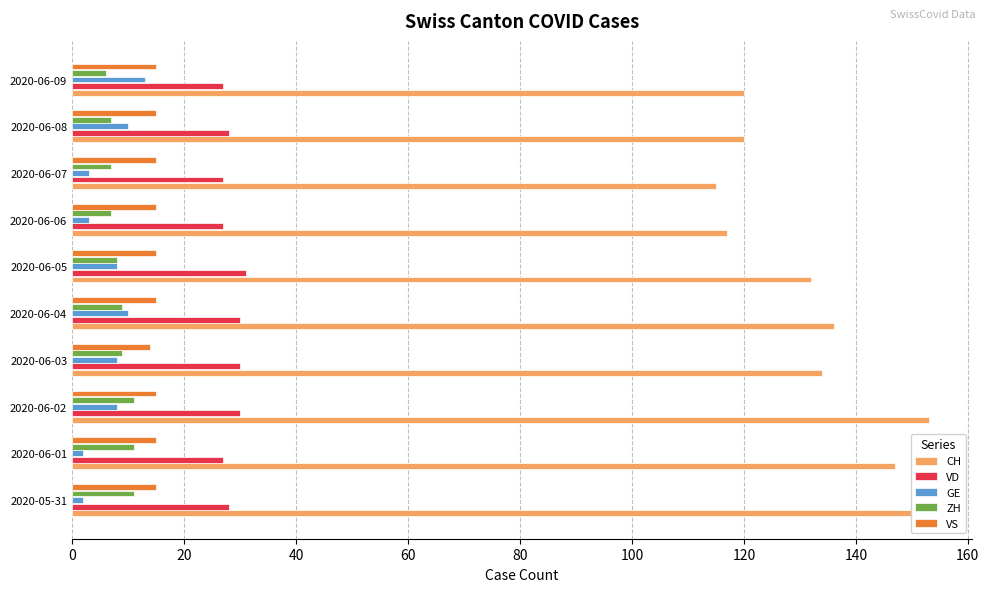

What is the highest value of the GE series?

13